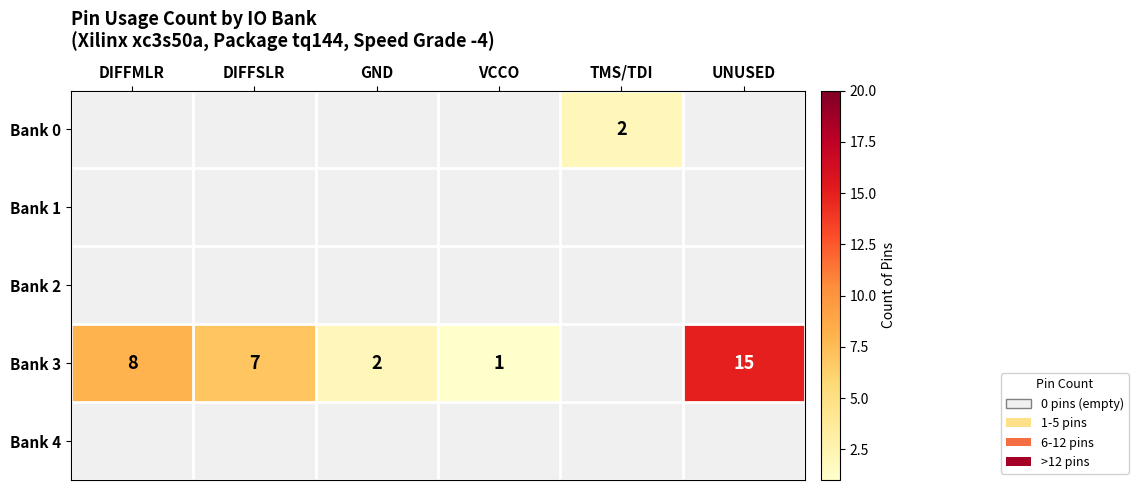

What is the difference between the Bank 3 values at GND and UNUSED?

13